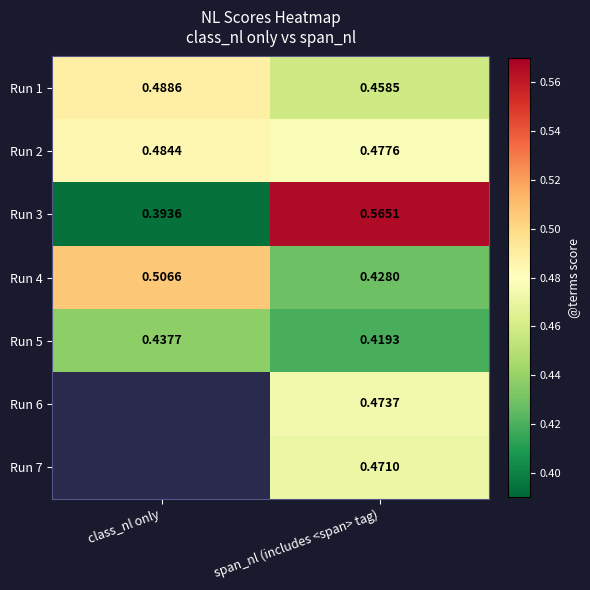

At which label is Run 5 closest to 0?

span_nl (includes <span> tag)